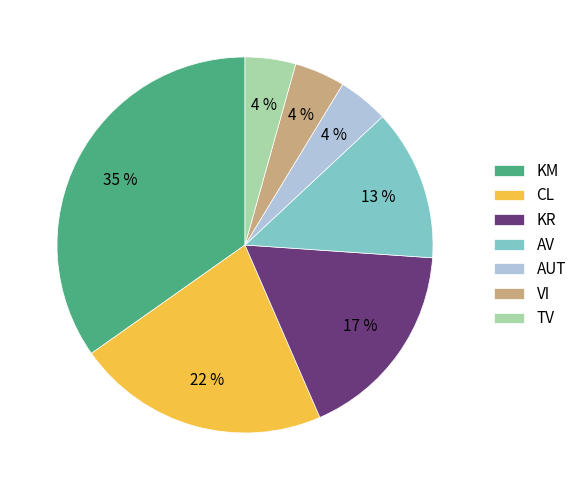

To the nearest percent, what is the combined percentage of CL and AUT?

26%